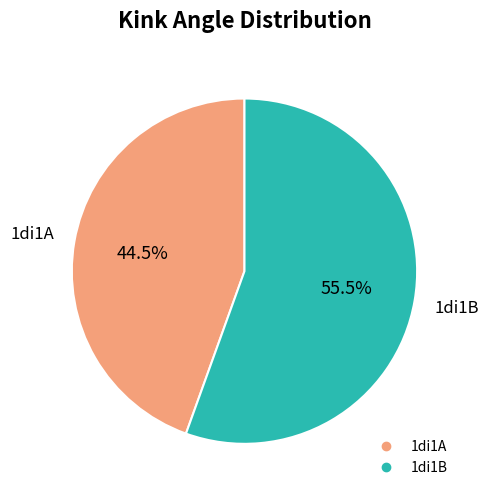

To the nearest percent, what is the combined percentage of 1di1B and 1di1A?

100%